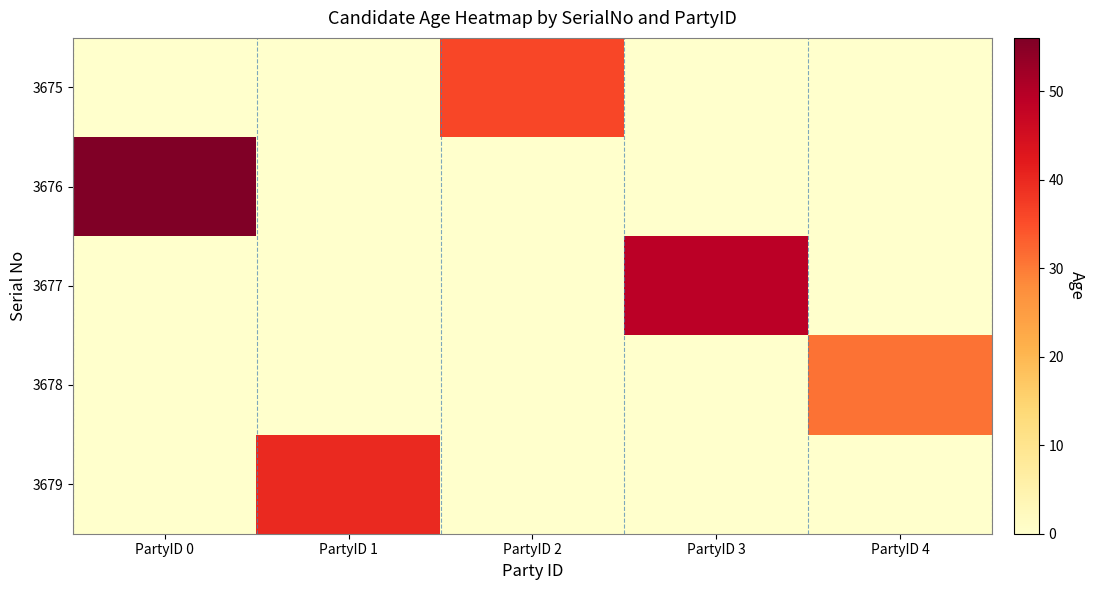

Rank the series by their average value, from highest to lowest.

3676, 3677, 3679, 3675, 3678